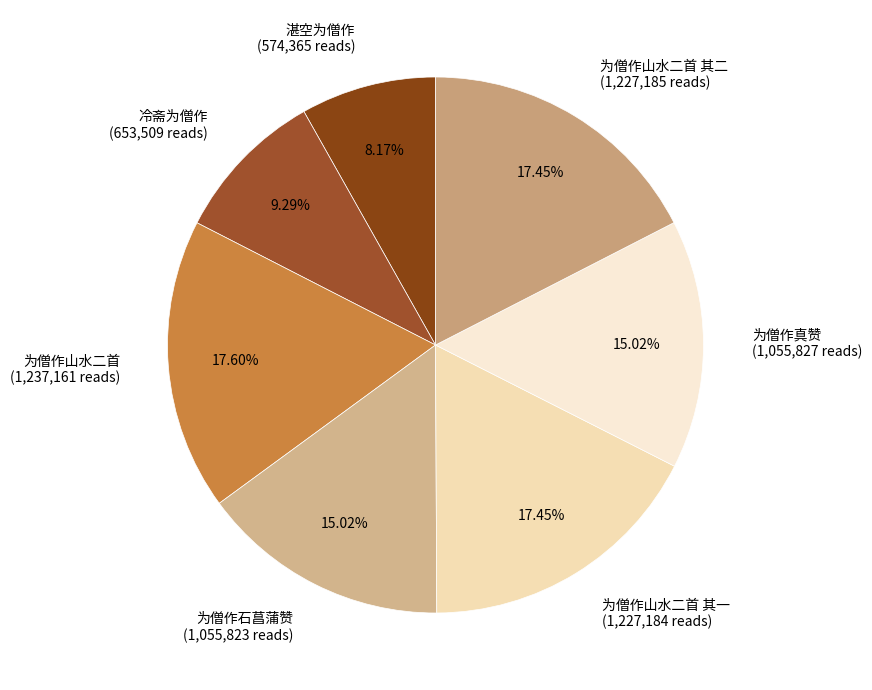

Between 湛空为僧作 (574,365 reads) and 为僧作山水二首 (1,237,161 reads), which is larger?

为僧作山水二首 (1,237,161 reads)